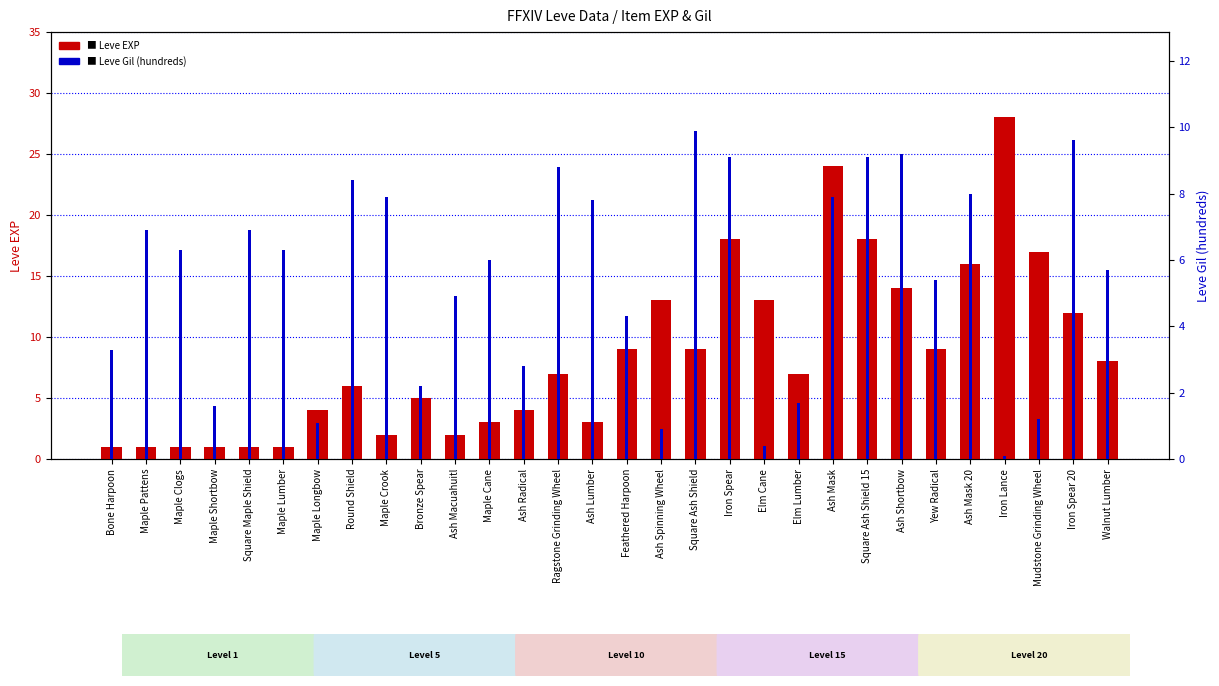

Is it true that Leve EXP equals 2.0 at Ash Macuahuitl?

True